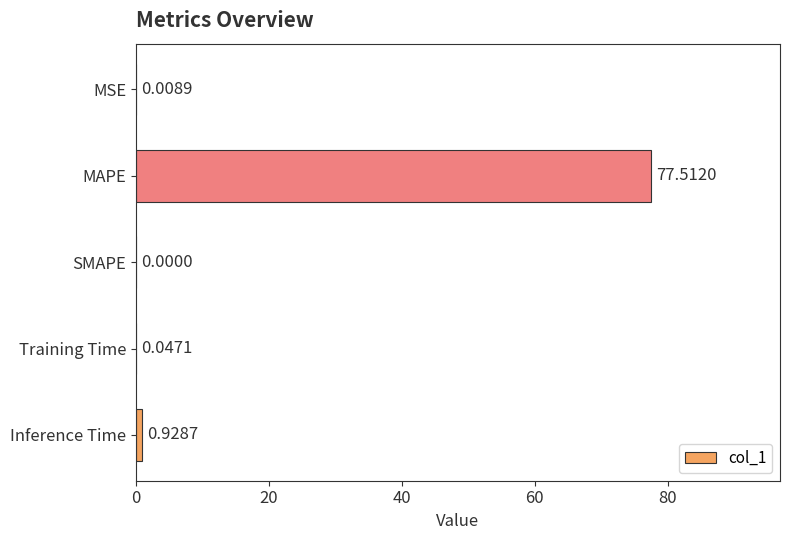

What is the change in value from MAPE to SMAPE?

-77.5